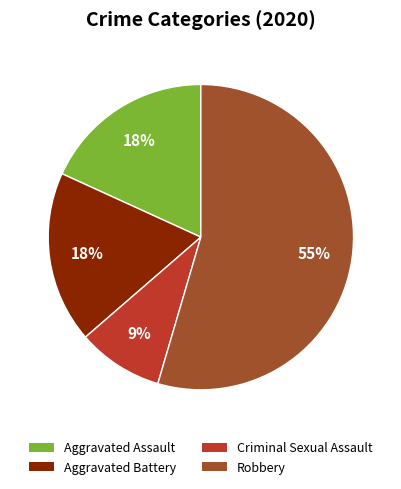

Which slice represents more than half of the pie?

Robbery